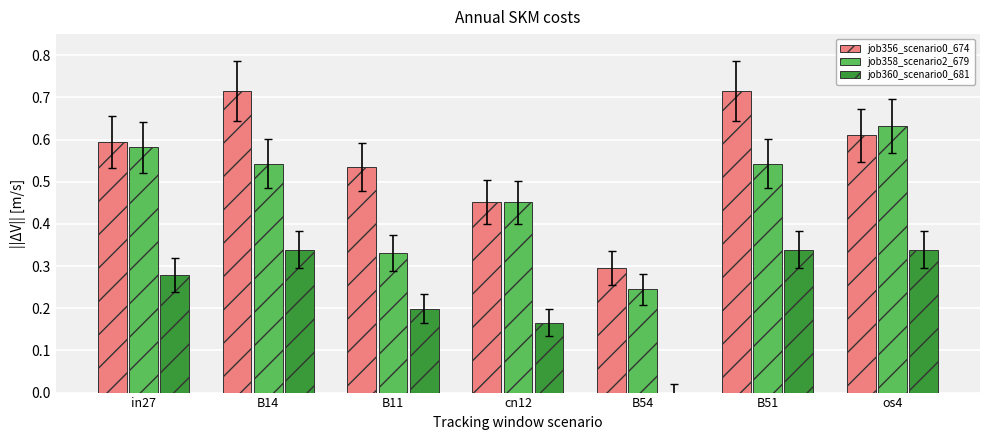

What is the sum of the job356_scenario0_674 values at B51 and B14?

1.4